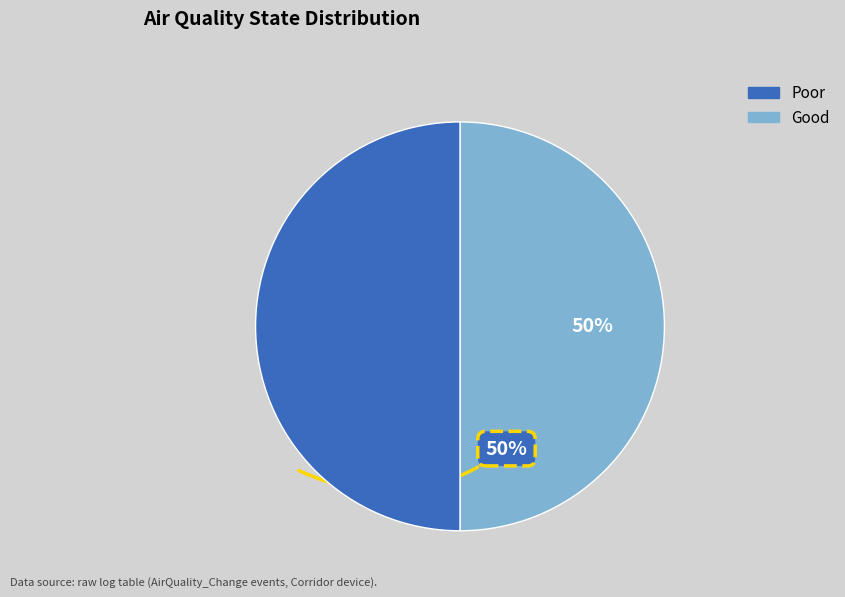

Is it true that Poor is 50% of the pie?

True